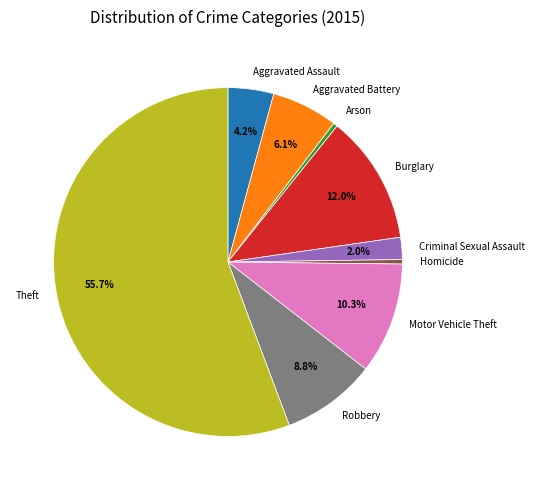

Is the sum of Motor Vehicle Theft and Burglary greater than half?

No